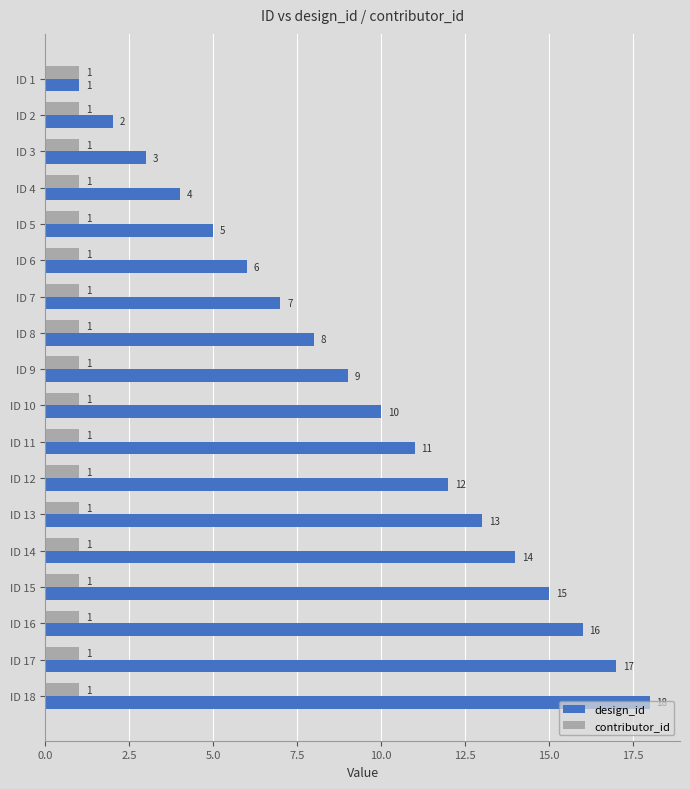

True or false: contributor_id has a value of 1 at ID 12.

True